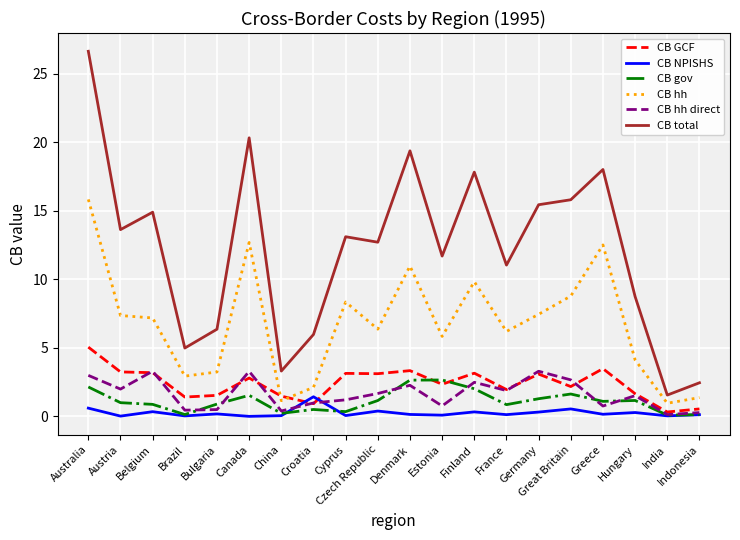

In CB gov, how many points are lower than both neighbors (excluding endpoints)?

6